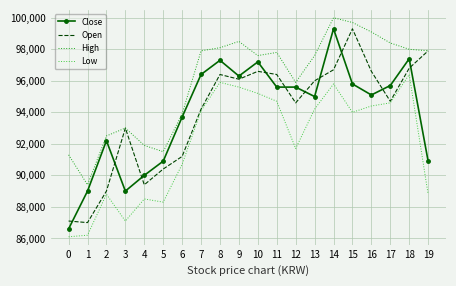

At how many categories does at least one series exceed 93829?

14